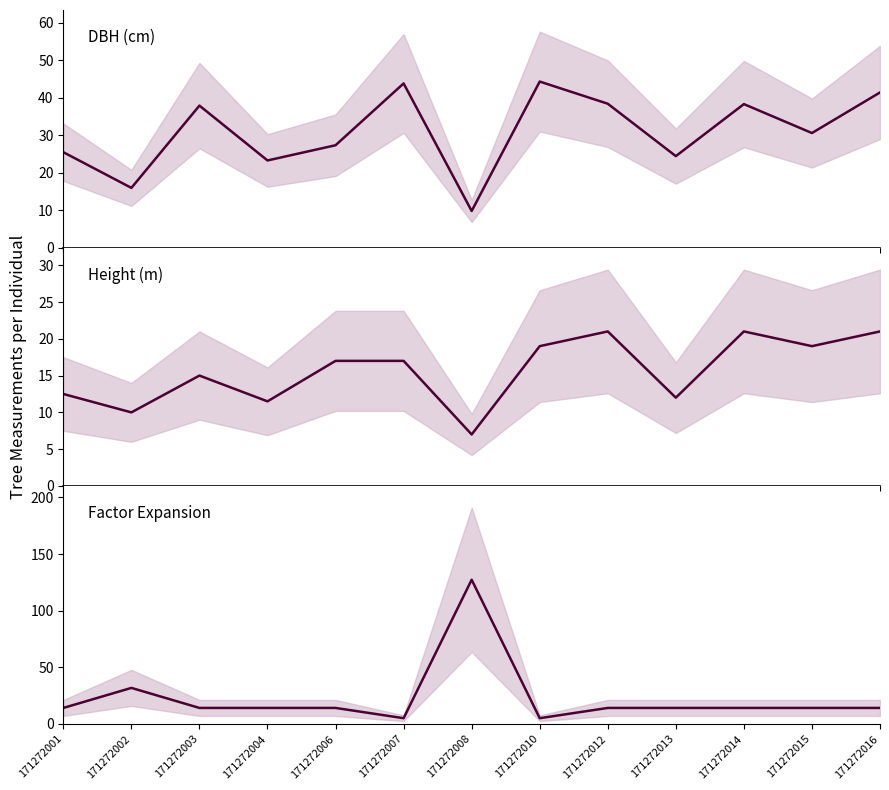

At 171272015, list the series in order from largest to smallest.

dbh, h, factor_expansion